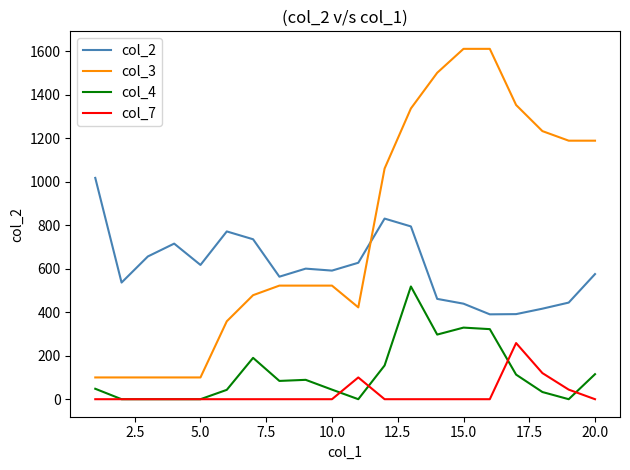

True or false: col_2 and col_4 intersect in this chart.

False